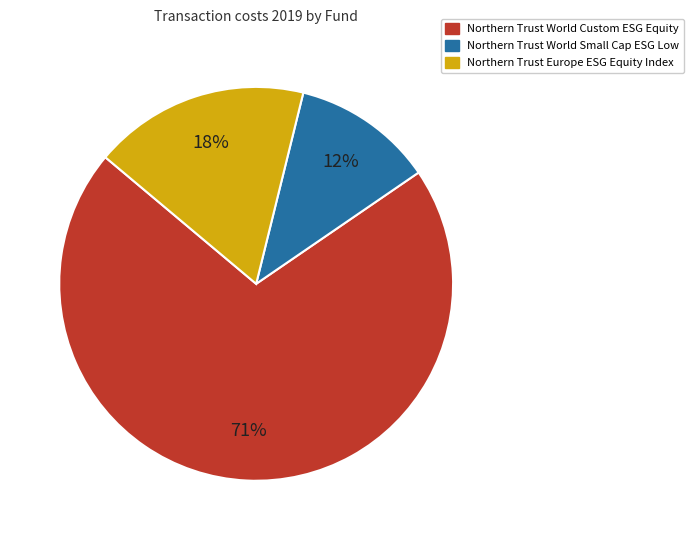

Which slice is the smallest?

Northern Trust World Small Cap ESG Low